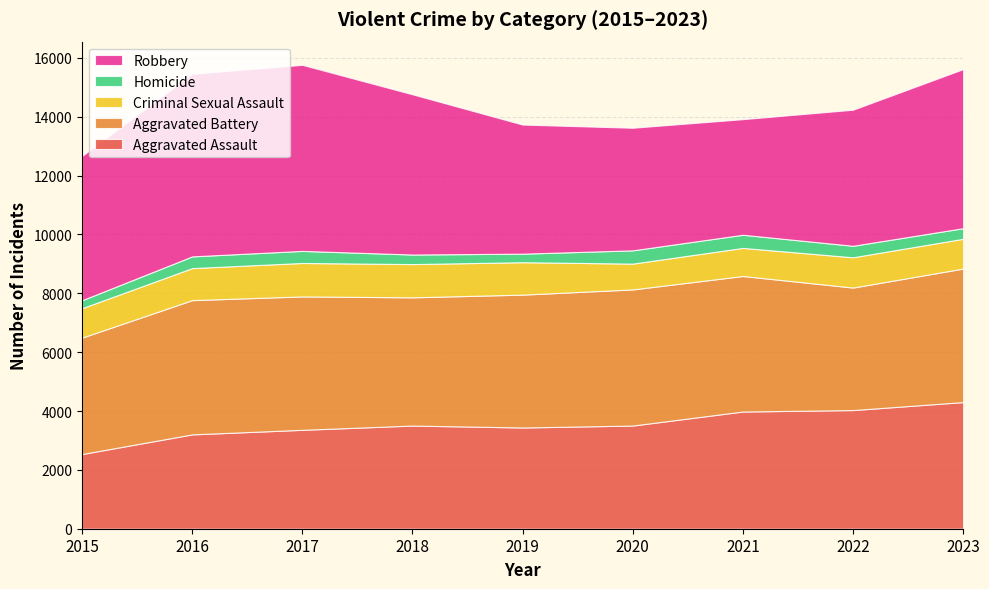

Reading left to right, extract all data points from this chart.

Aggravated Assault: 2015=2538	2016=3206	2017=3361	2018=3506	2019=3440	2020=3506	2021=3983	2022=4032	2023=4304
Aggravated Battery: 2015=3956	2016=4562	2017=4533	2018=4357	2019=4515	2020=4626	2021=4605	2022=4163	2023=4537
Criminal Sexual Assault: 2015=1000	2016=1089	2017=1137	2018=1130	2019=1102	2020=877	2021=955	2022=1029	2023=1012
Homicide: 2015=271	2016=398	2017=410	2018=325	2019=290	2020=451	2021=447	2022=391	2023=360
Robbery: 2015=4903	2016=6207	2017=6323	2018=5445	2019=4387	2020=4166	2021=3928	2022=4624	2023=5406